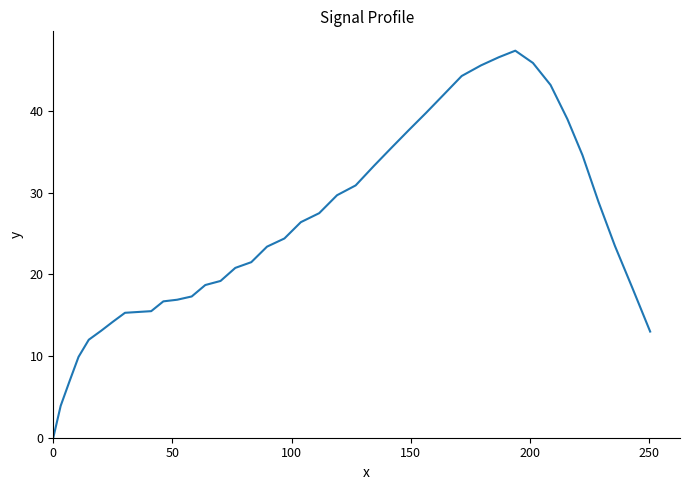

What is the difference between the maximum and minimum values?

47.4